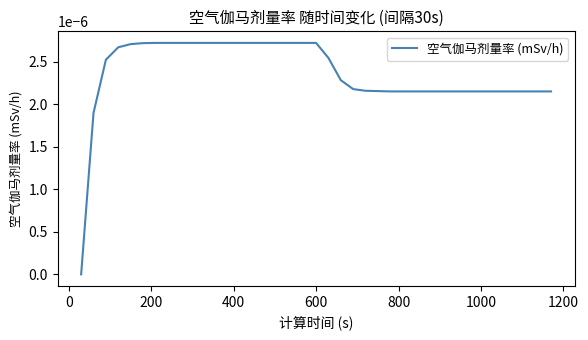

Count the number of categories in the chart.

39